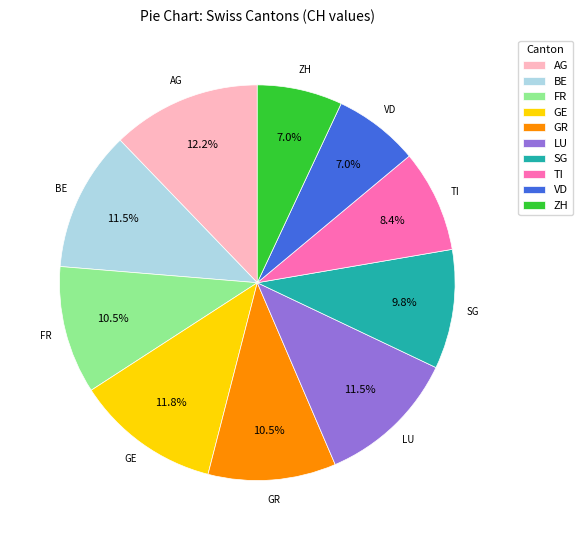

Does any single category account for the majority?

No